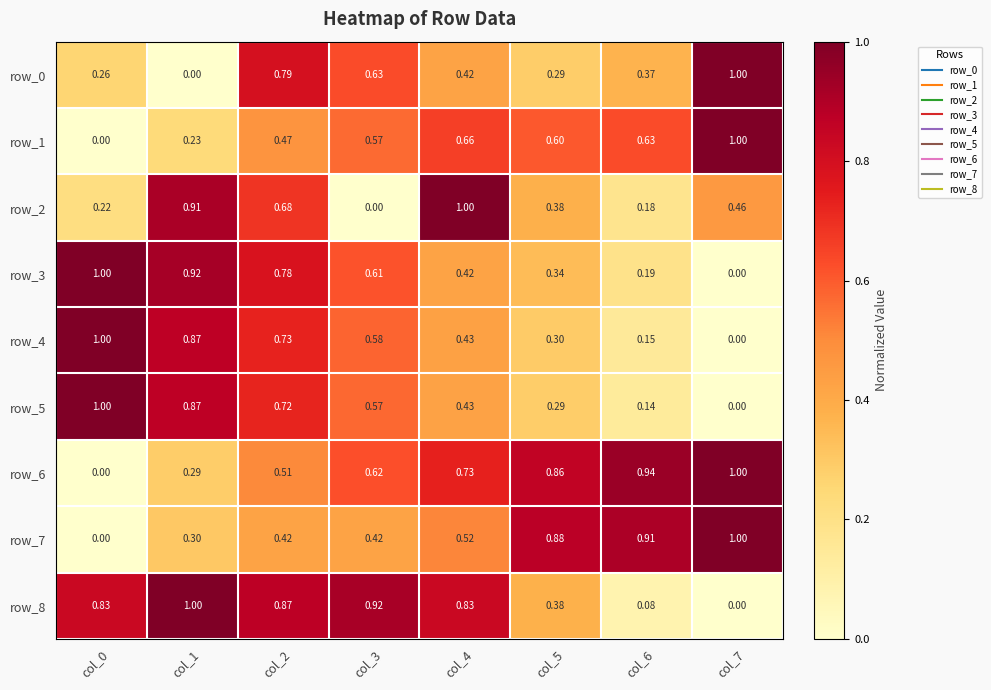

At which label does row_0 reach its peak?

col_7